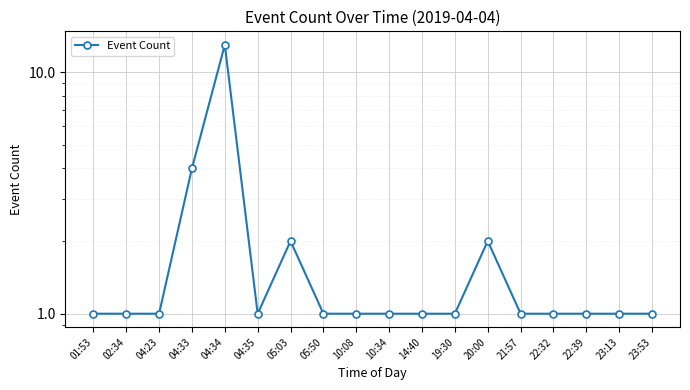

The value at 01:53 is 0. True or false?

False